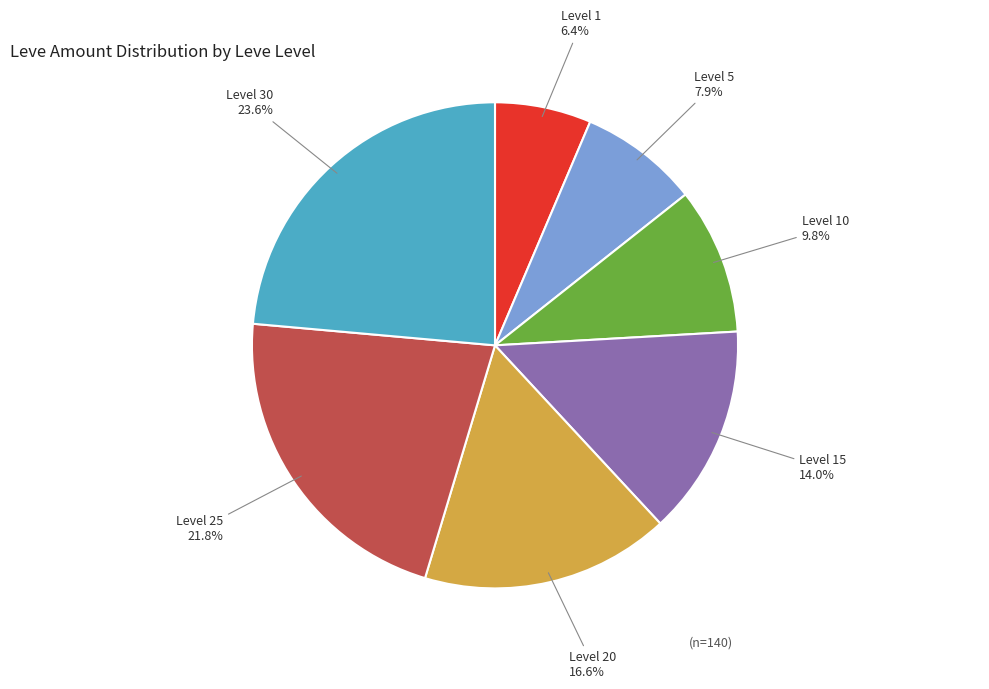

Is there a majority slice in this chart?

No